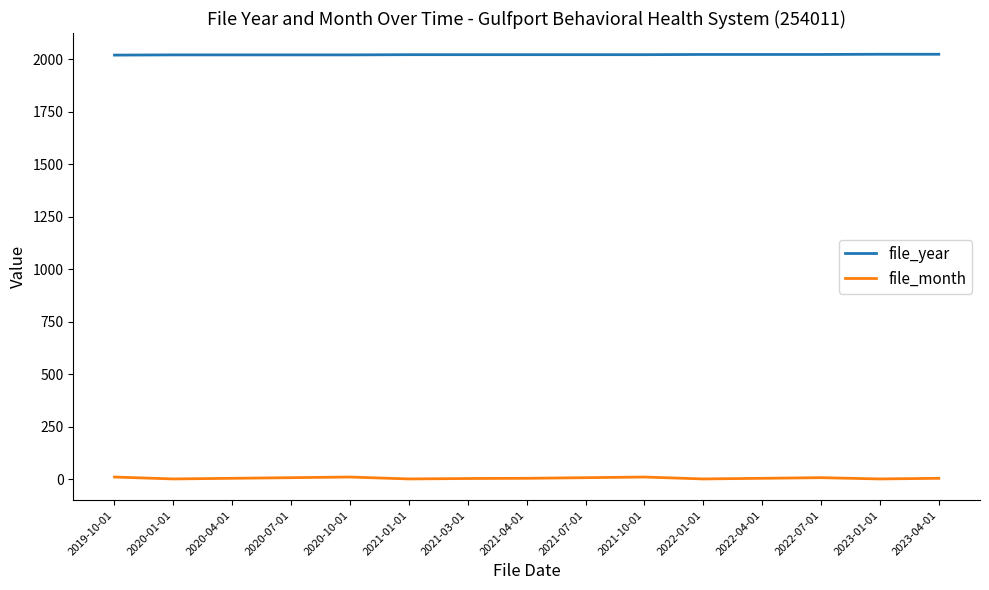

How many lines are shown in the chart?

2